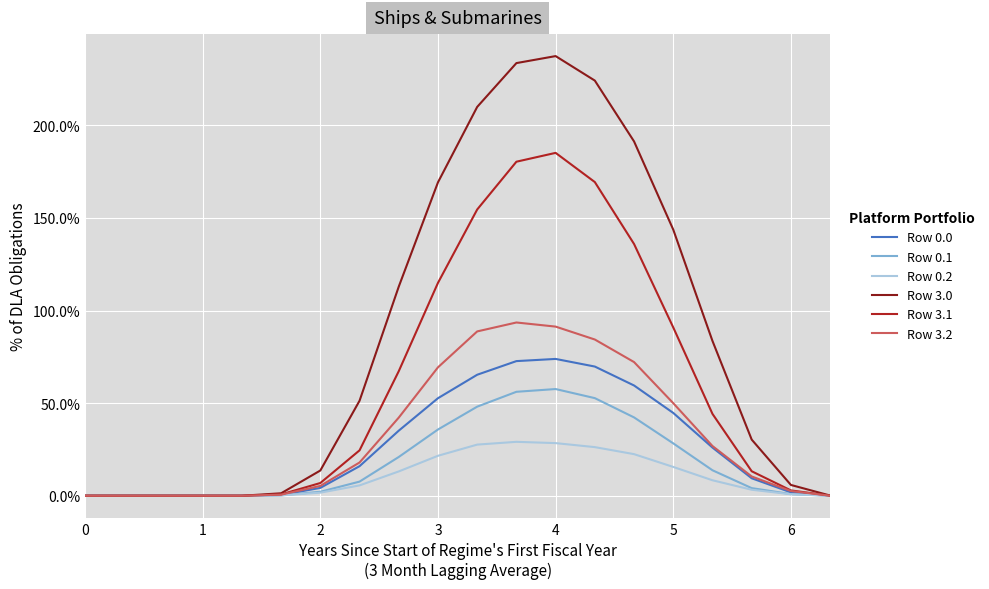

What is the highest value of the Row 3.0 series?

237.4